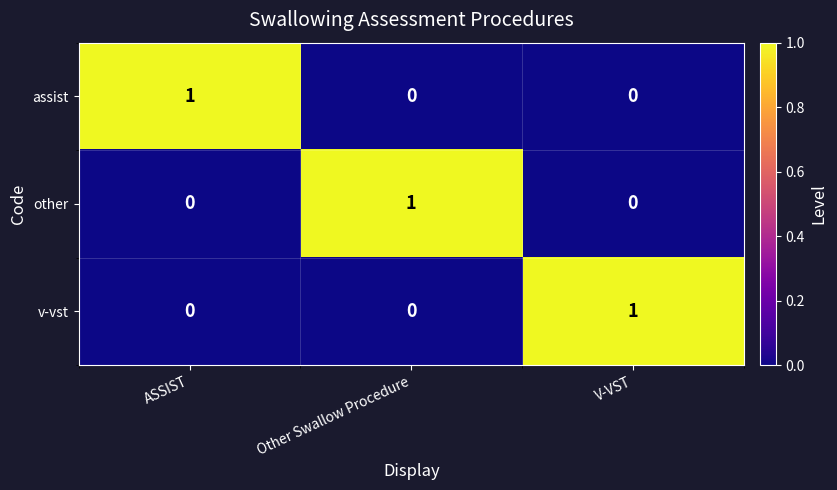

At how many categories does at least one series exceed 0?

3